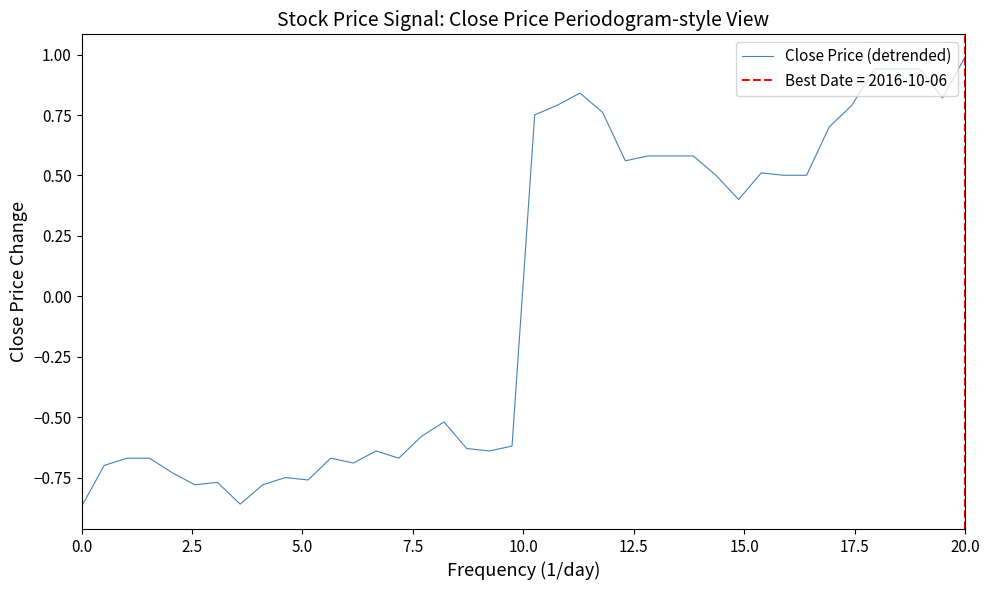

How many points are lower than both their immediate neighbors (excluding endpoints)?

9